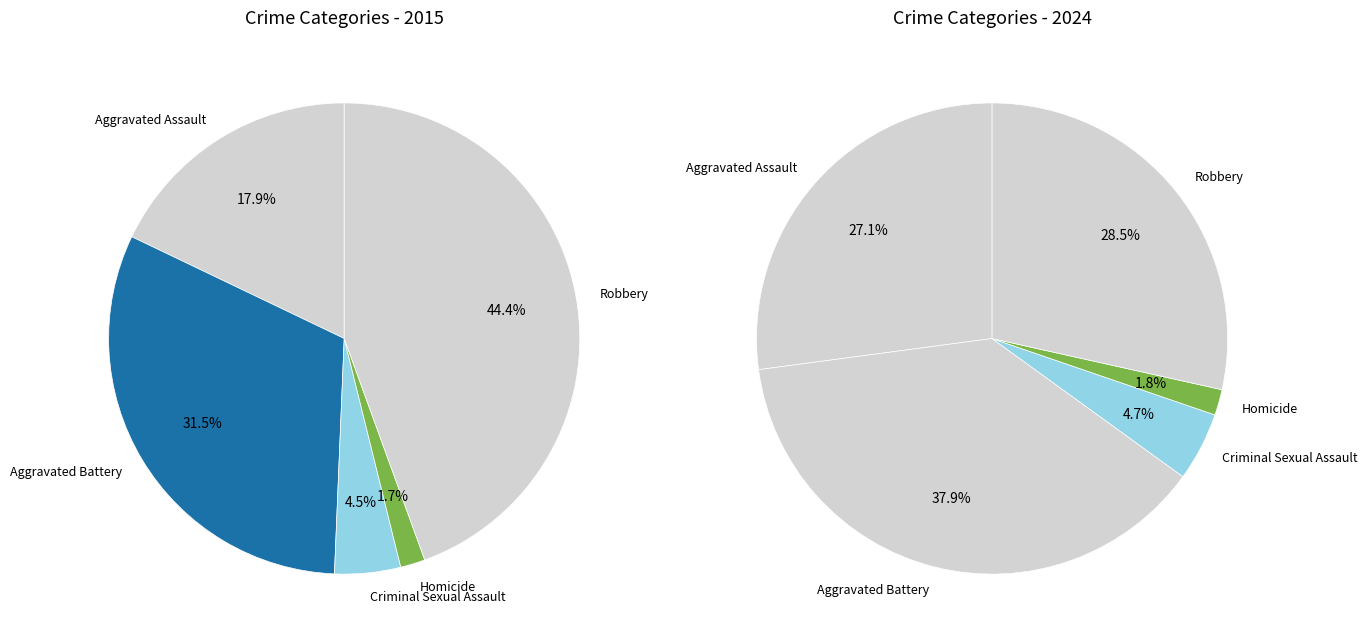

What is the smallest slice in the pie chart?

Homicide